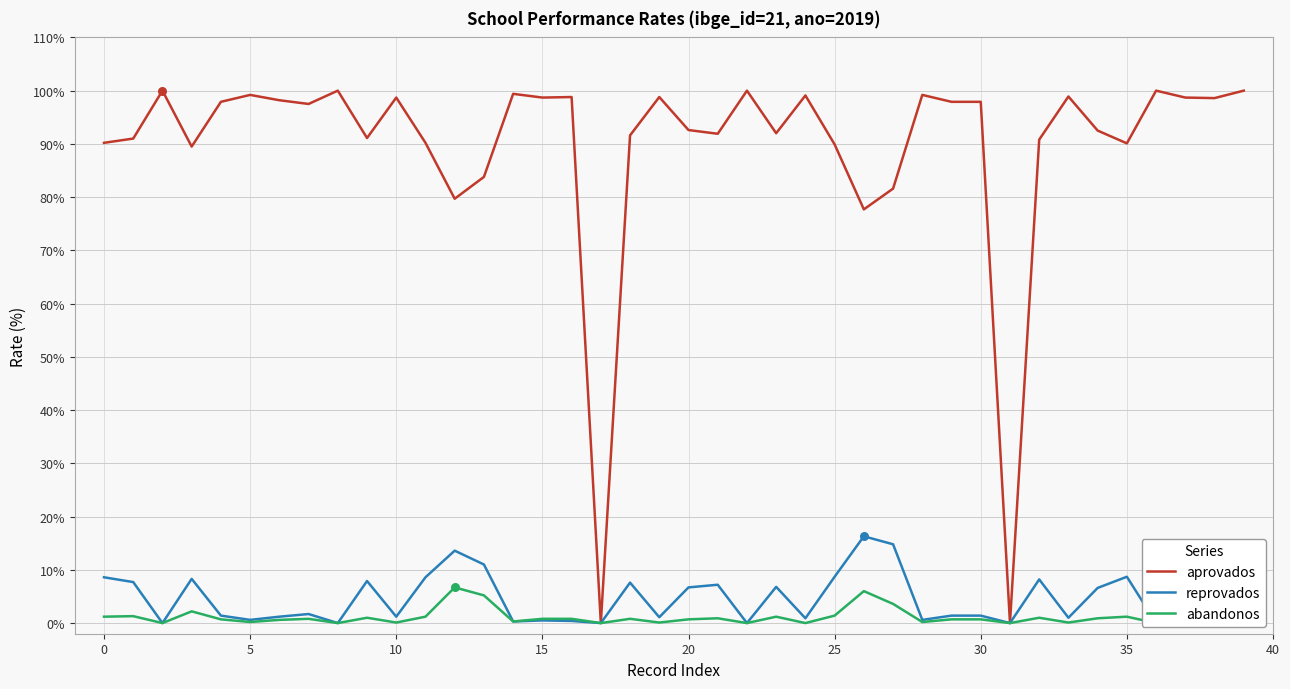

Which series reaches the maximum Y coordinate?

aprovados